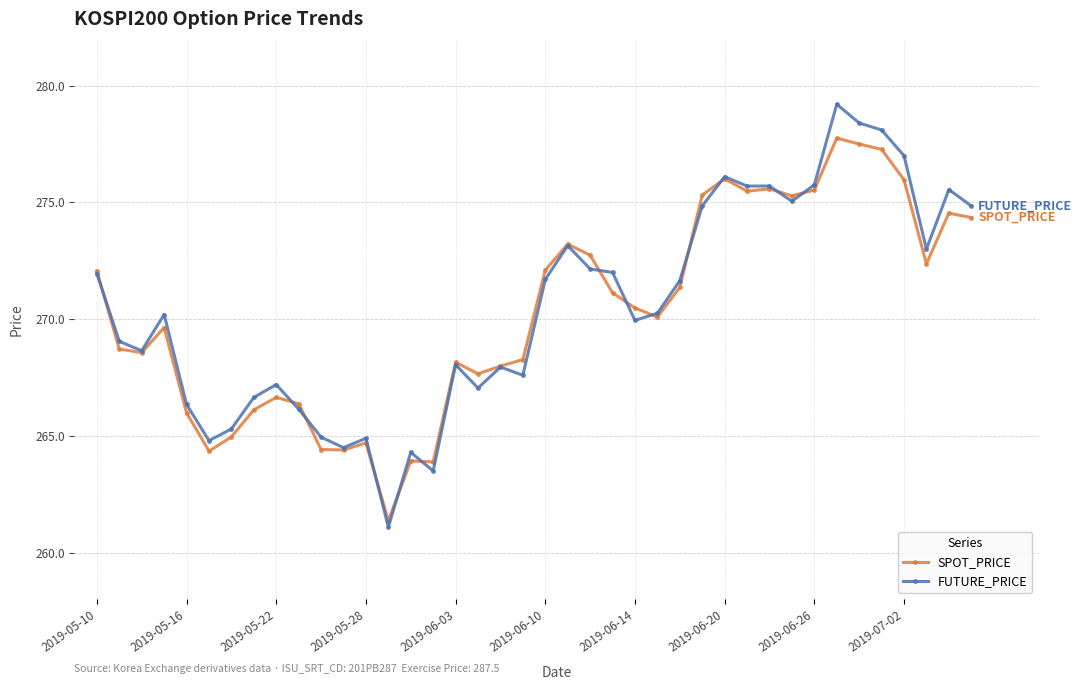

True or false: FUTURE_PRICE has more than 2 points higher than both neighbors.

True